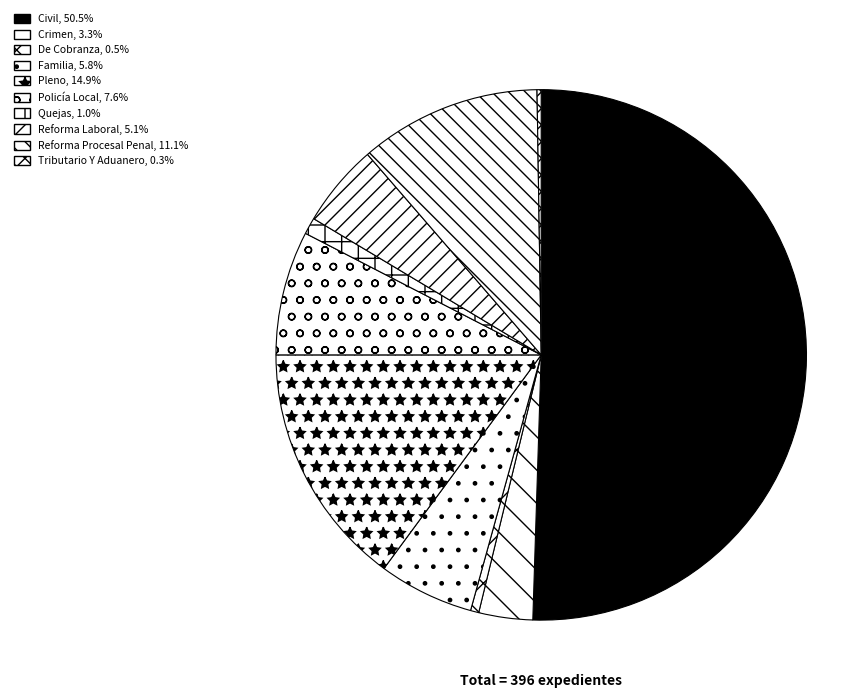

True or false: De Cobranza accounts for 1% of the total.

True